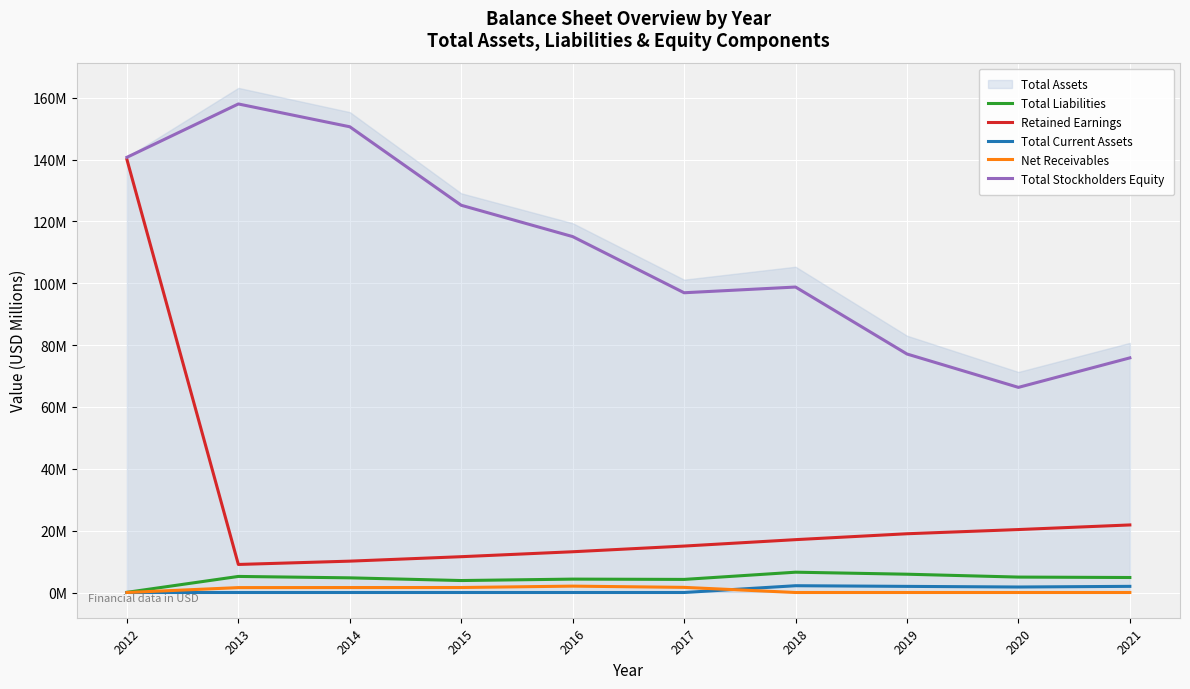

True or false: Total Liabilities has a value of 6.9 at 2015.

False